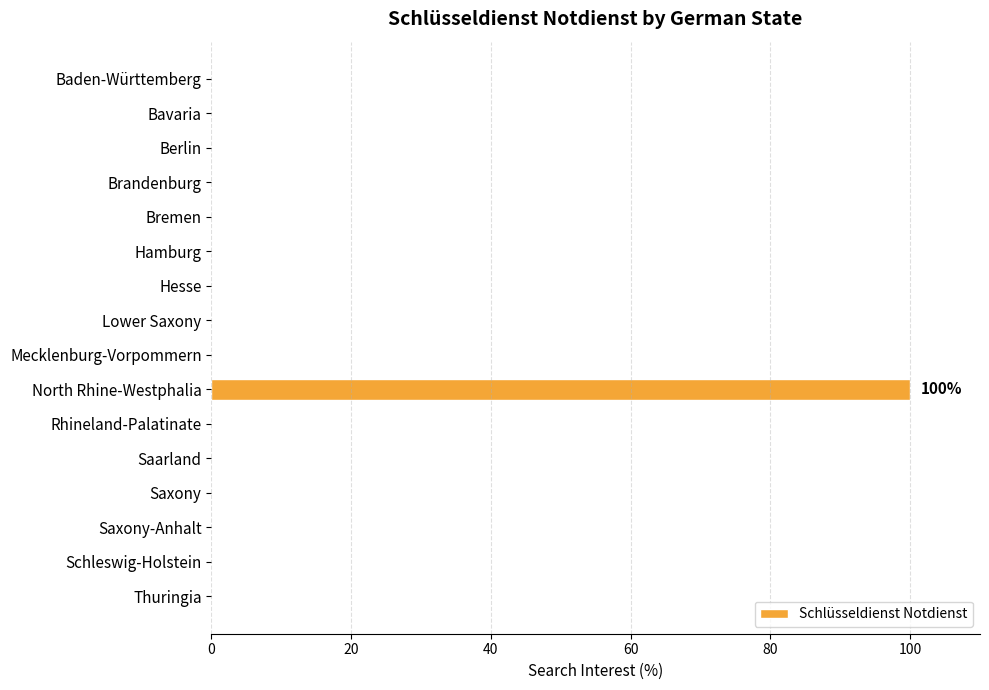

Reading top to bottom, list all the values displayed in this chart.

Baden-Württemberg=0	Bavaria=0	Berlin=0	Brandenburg=0	Bremen=0	Hamburg=0	Hesse=0	Lower Saxony=0	Mecklenburg-Vorpommern=0	North Rhine-Westphalia=100	Rhineland-Palatinate=0	Saarland=0	Saxony=0	Saxony-Anhalt=0	Schleswig-Holstein=0	Thuringia=0